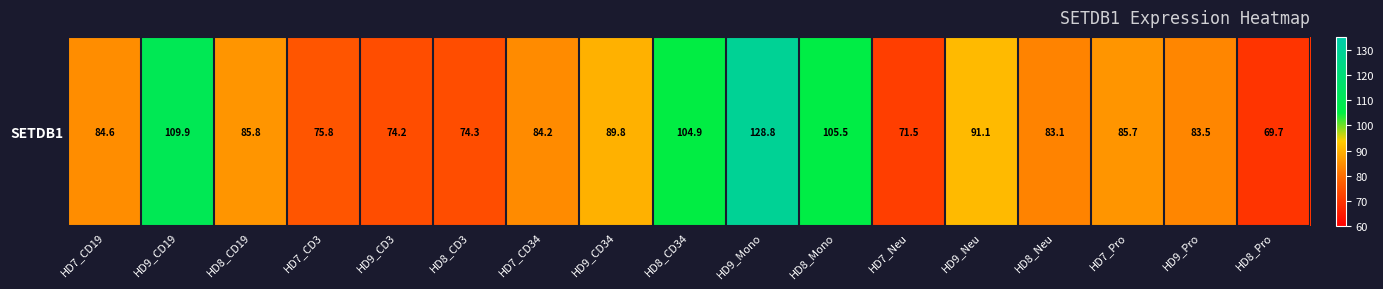

Reading right to left, extract all data points from this chart.

69.7	83.5	85.7	83.1	91.1	71.5	105.5	128.8	104.9	89.8	84.2	74.3	74.2	75.8	85.8	109.9	84.6